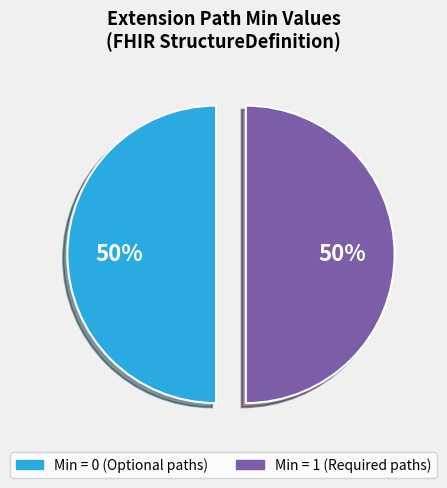

How many slices are in this pie chart?

2